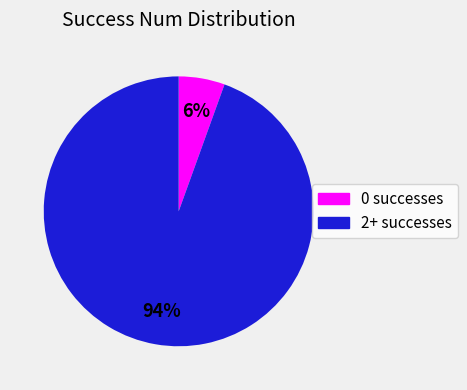

Does any single category account for the majority?

Yes